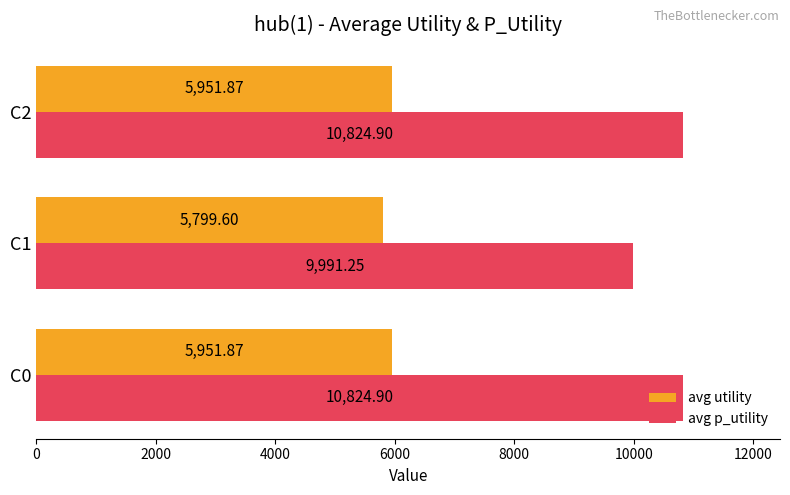

Rank the series by their maximum value, from lowest to highest.

avg utility, avg p_utility